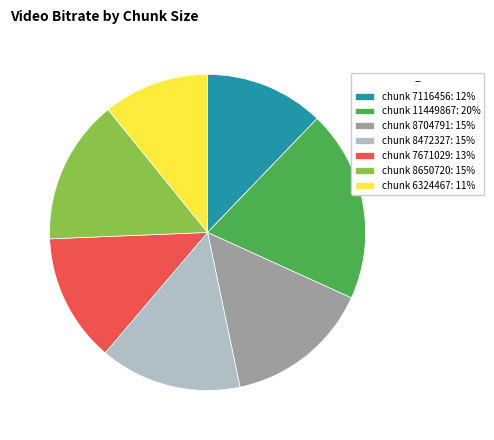

What is the ratio of the value at chunk 11449867: 20% to the value at chunk 7116456: 12%?

1.6